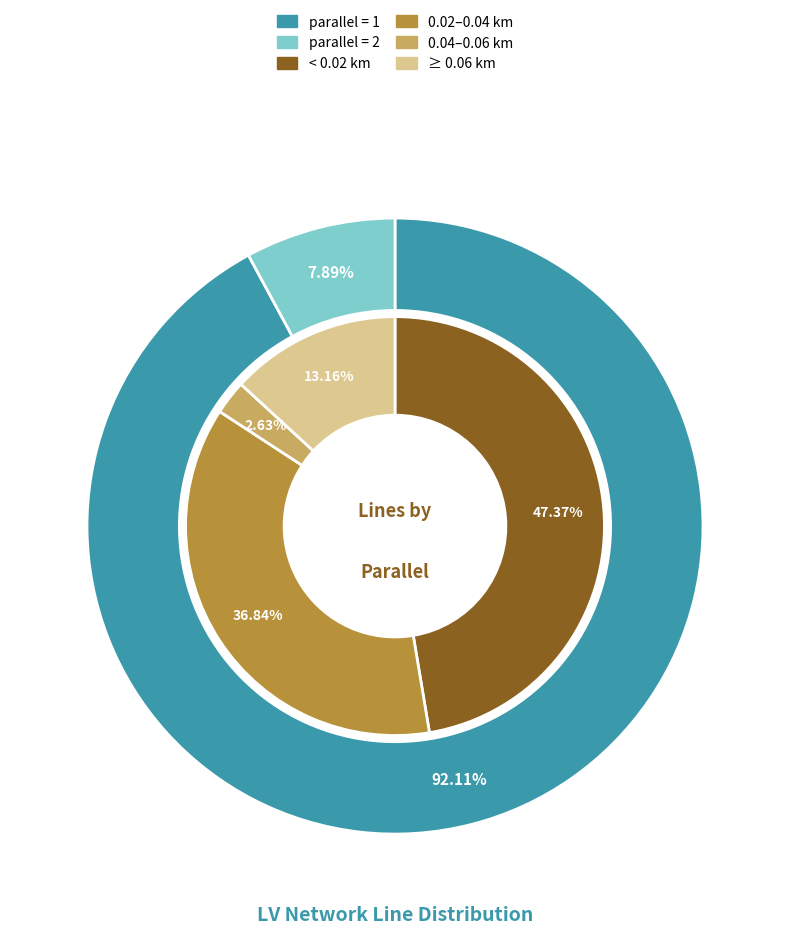

Is there a majority slice in this chart?

Yes